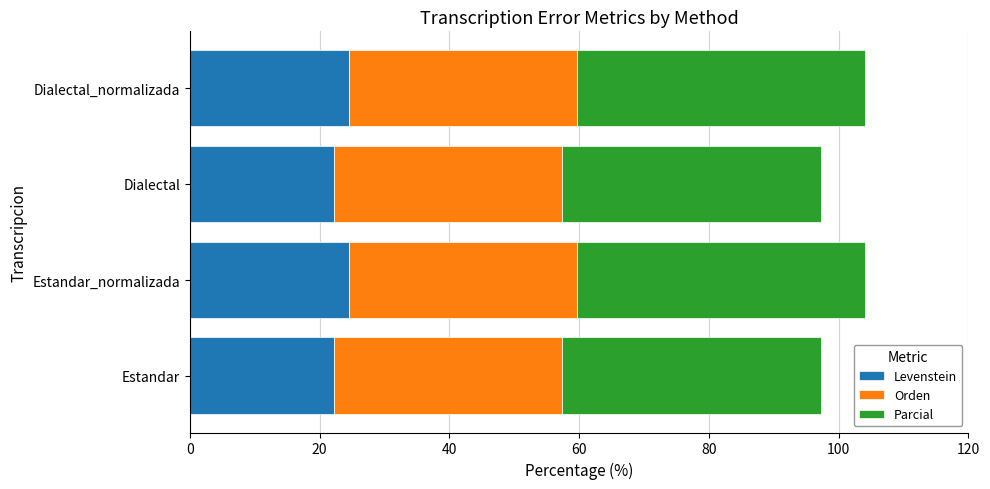

How many data points in Levenstein are above 24?

2